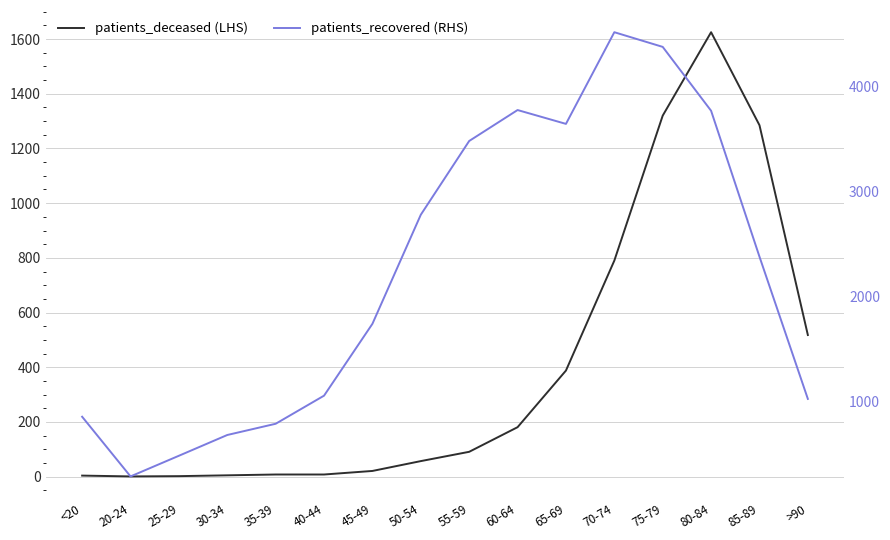

Is the value of patients_deceased (LHS) at 65-69 greater than the value of patients_recovered (RHS) at 55-59?

No